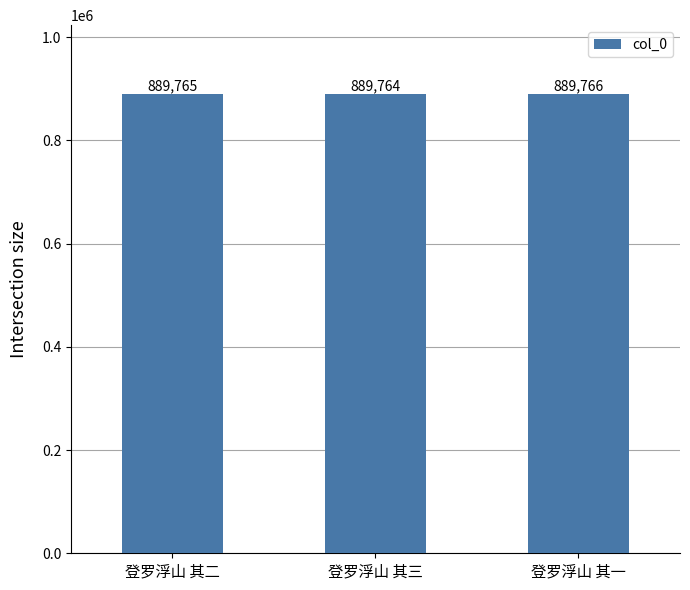

The chart shows a value of 889765 at 登罗浮山 其二. True or false?

True